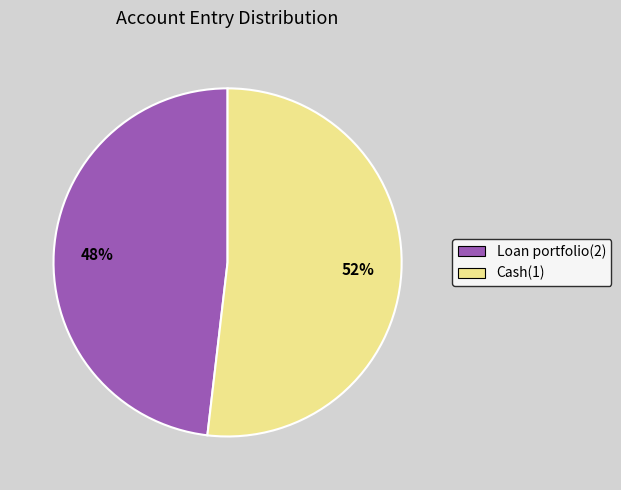

What is the smallest slice in the pie chart?

Loan portfolio(2)